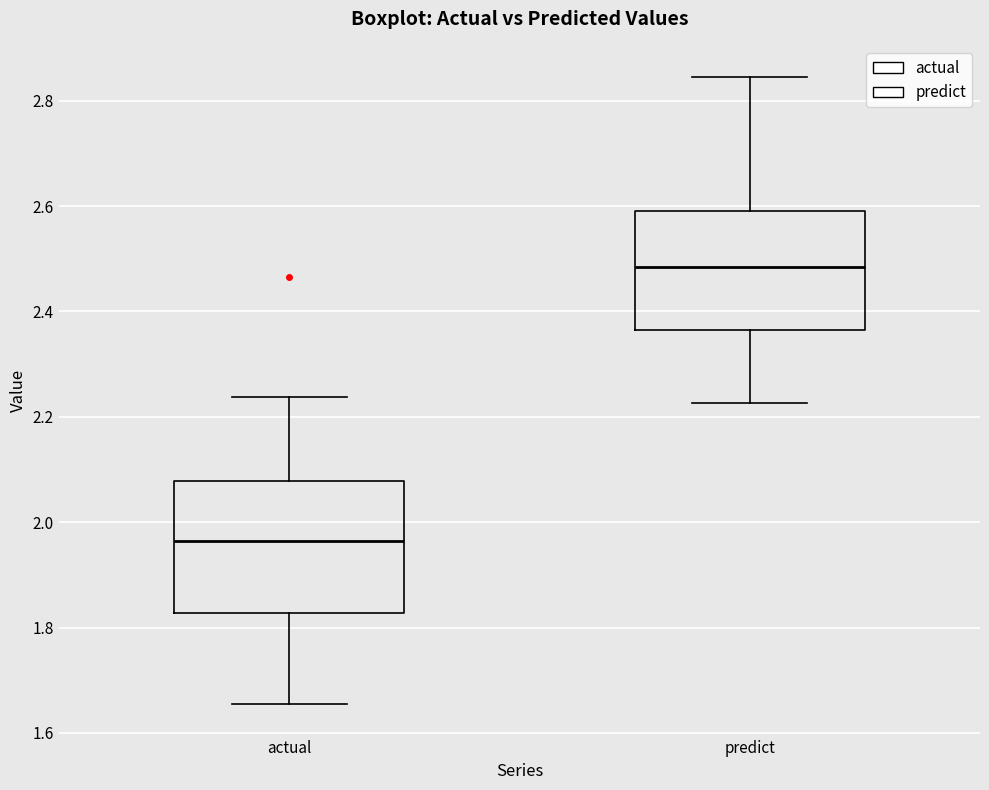

Reading left to right, transcribe this box plot: for each box, give where its median line is, the range the box spans, and where its two whiskers end, as read against the y-axis. The values are not printed on the chart, so give them approximately, as read against the axis.

actual: median 1.96, box 1.82 to 2.08, whiskers 1.66 to 2.24
predict: median 2.48, box 2.36 to 2.60, whiskers 2.22 to 2.84